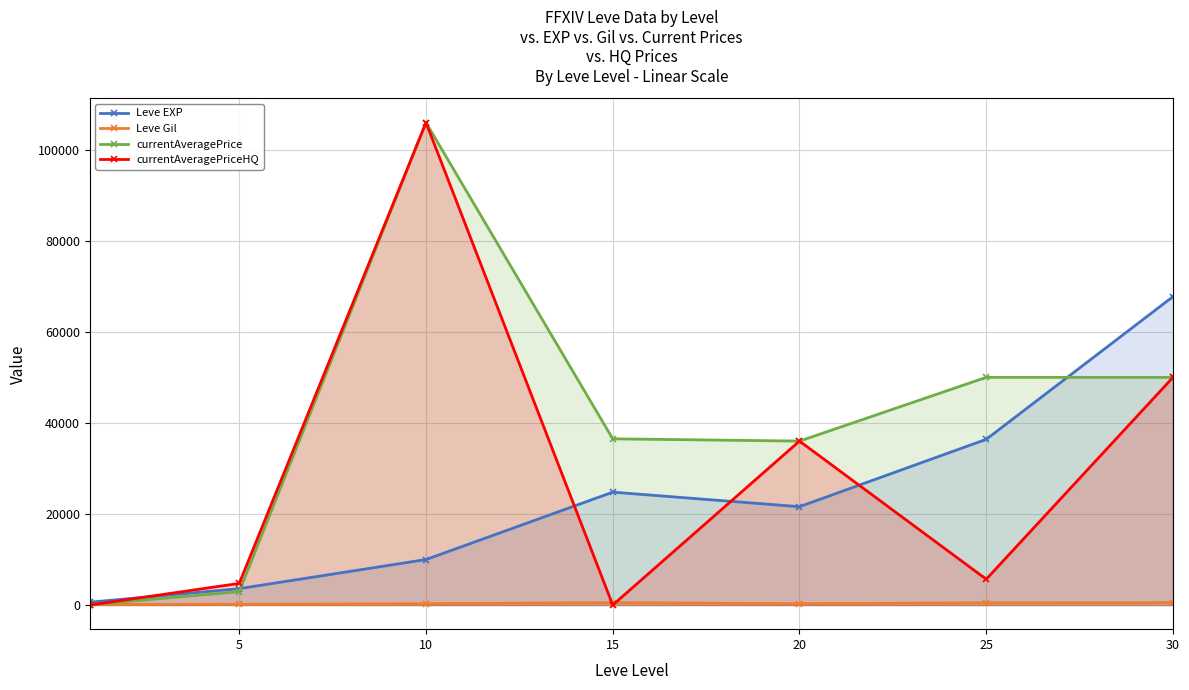

Rank the series at 25 from highest to lowest value.

currentAveragePrice, Leve EXP, currentAveragePriceHQ, Leve Gil